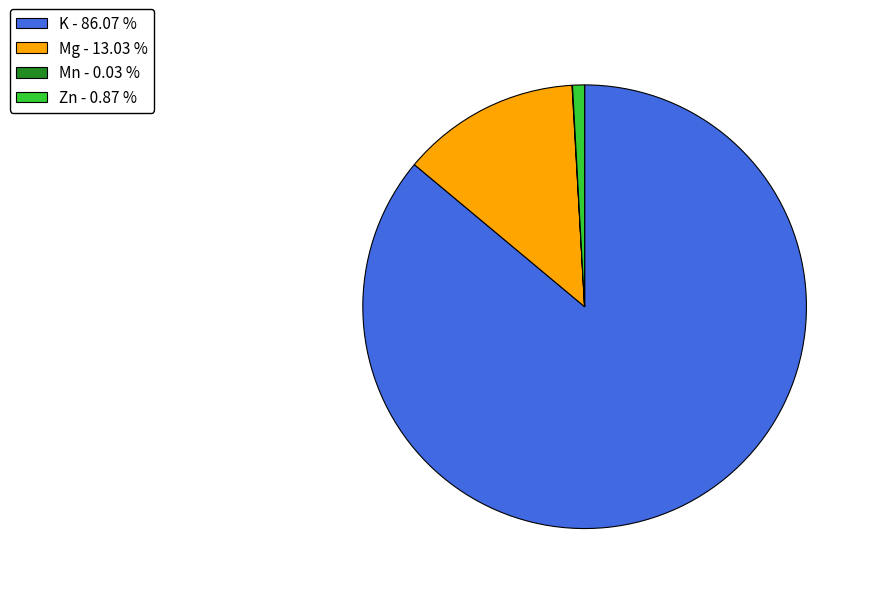

Between Mg and K, which is larger?

K